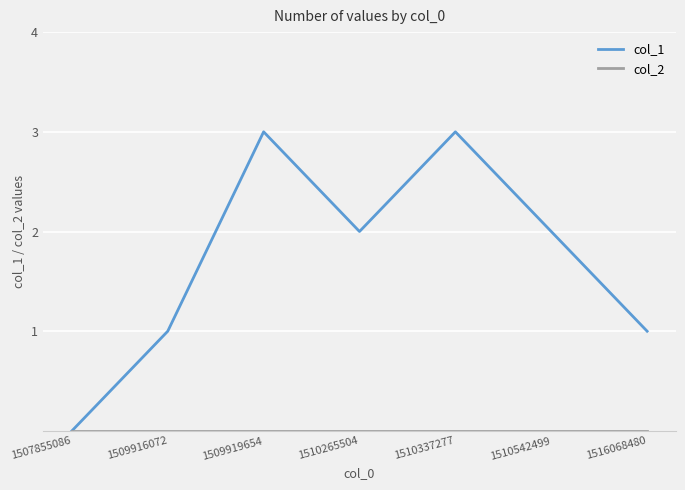

The value of col_1 at 1509916072 is 2. True or false?

False